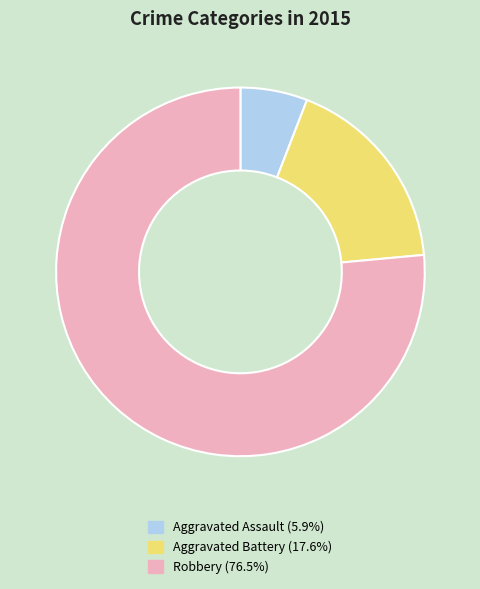

Is there a majority slice in this chart?

Yes